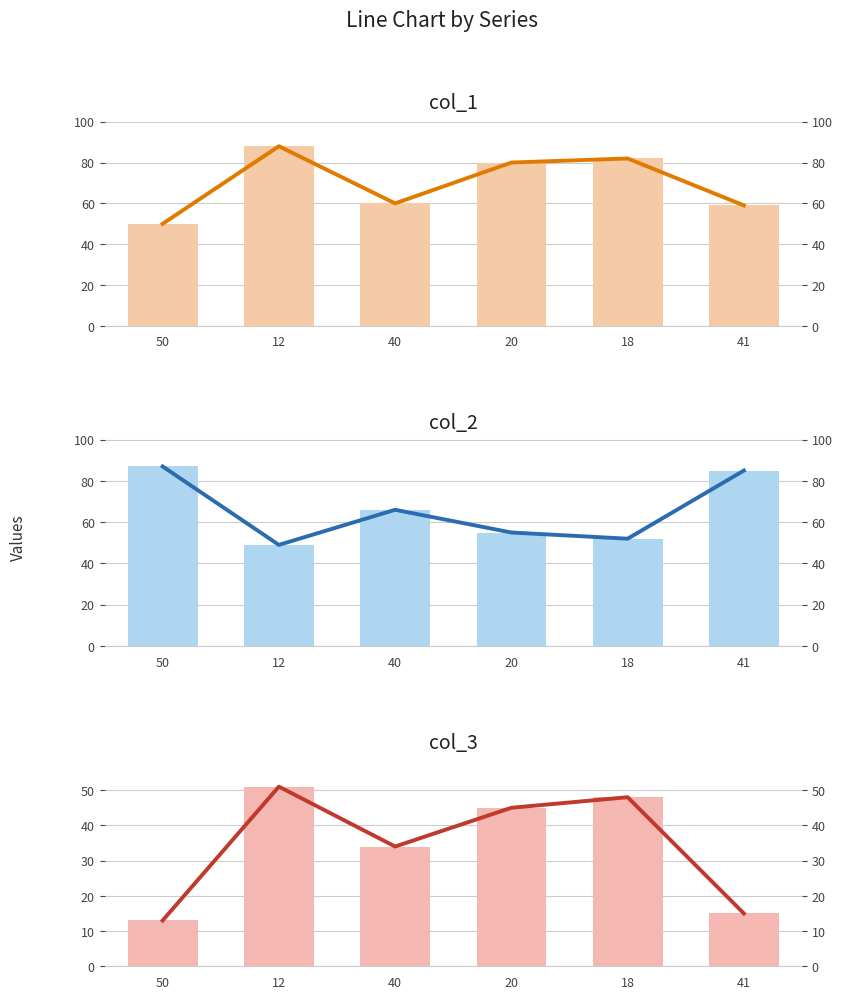

What are all the series names shown in the legend?

col_1, col_2, col_3